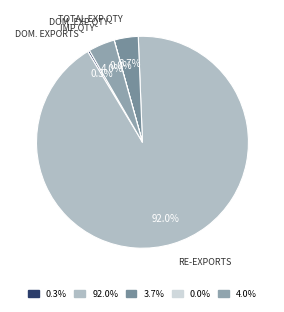

To the nearest percent, what is the average slice percentage?

20%